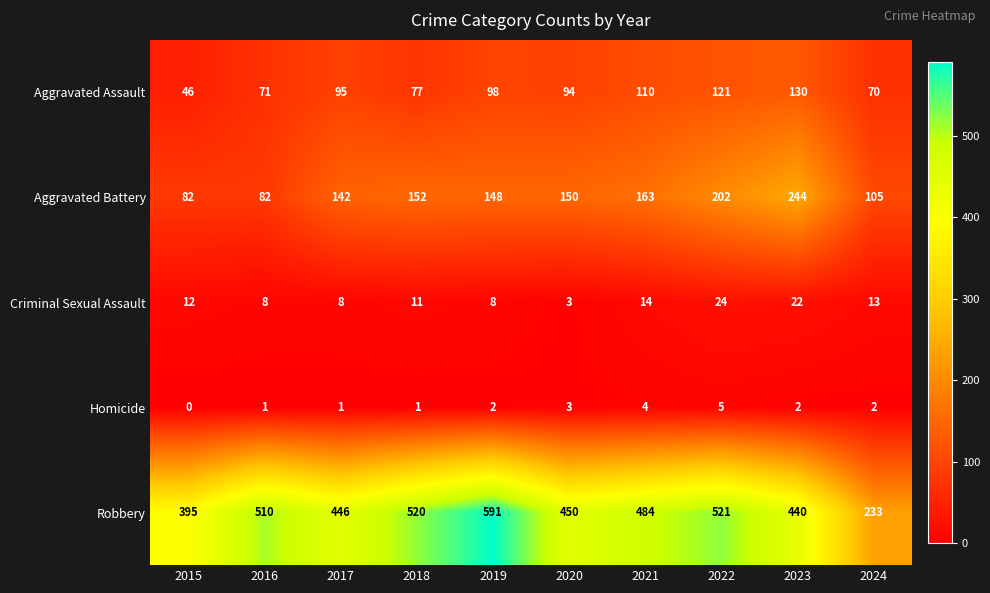

The value of Aggravated Battery at 2020 is 213. True or false?

False